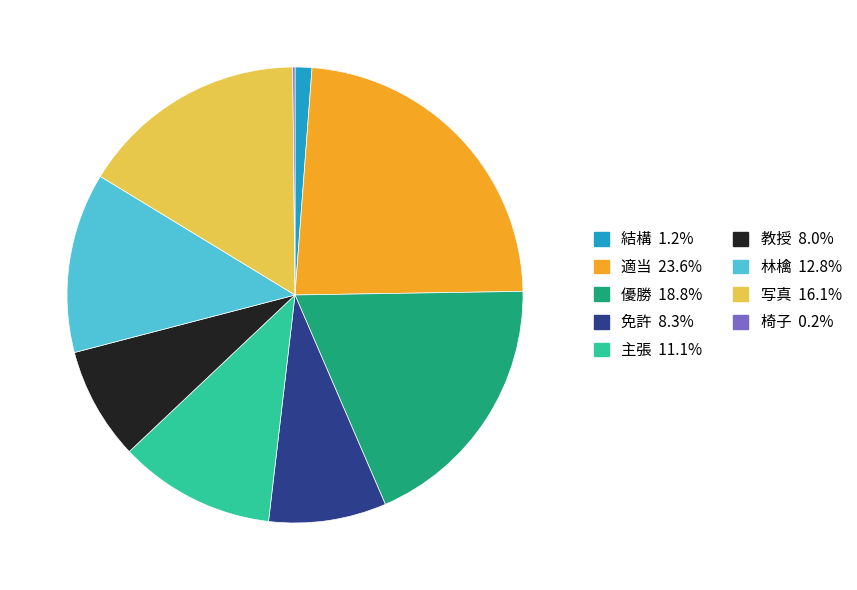

Which category has the biggest portion of the pie?

適当